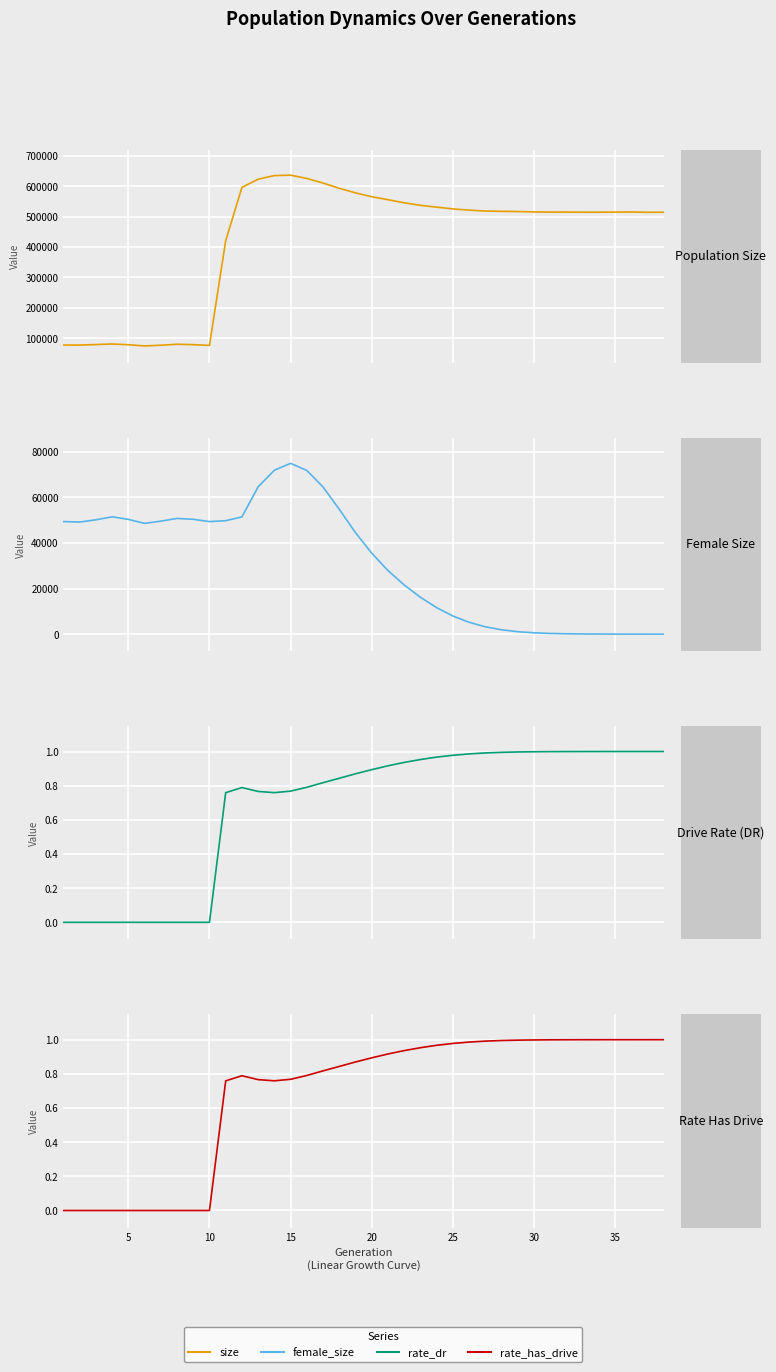

List the series in order of their peak value, highest first.

Population Size, Female Size, Drive Rate (DR), Rate Has Drive